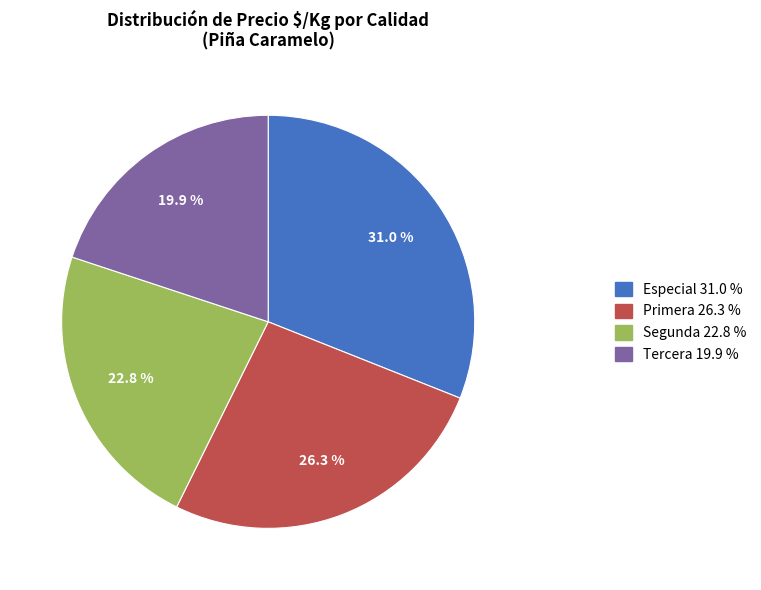

To the nearest percent, what portion does Segunda represent?

23%